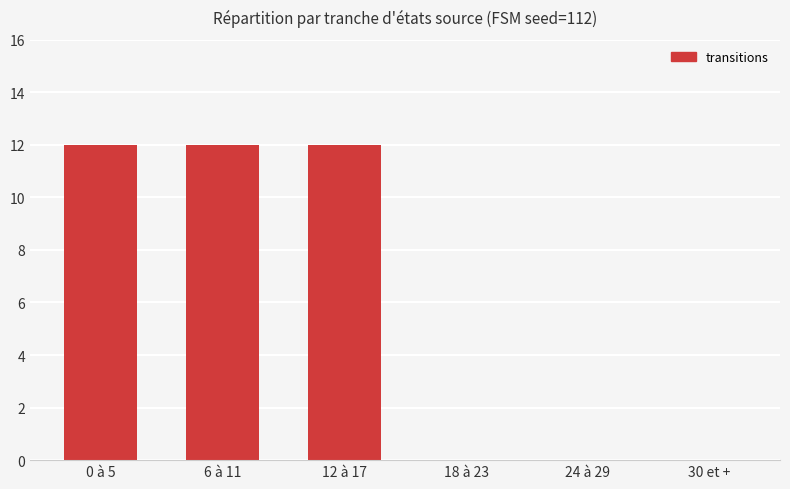

How many distinct data groups are displayed?

1